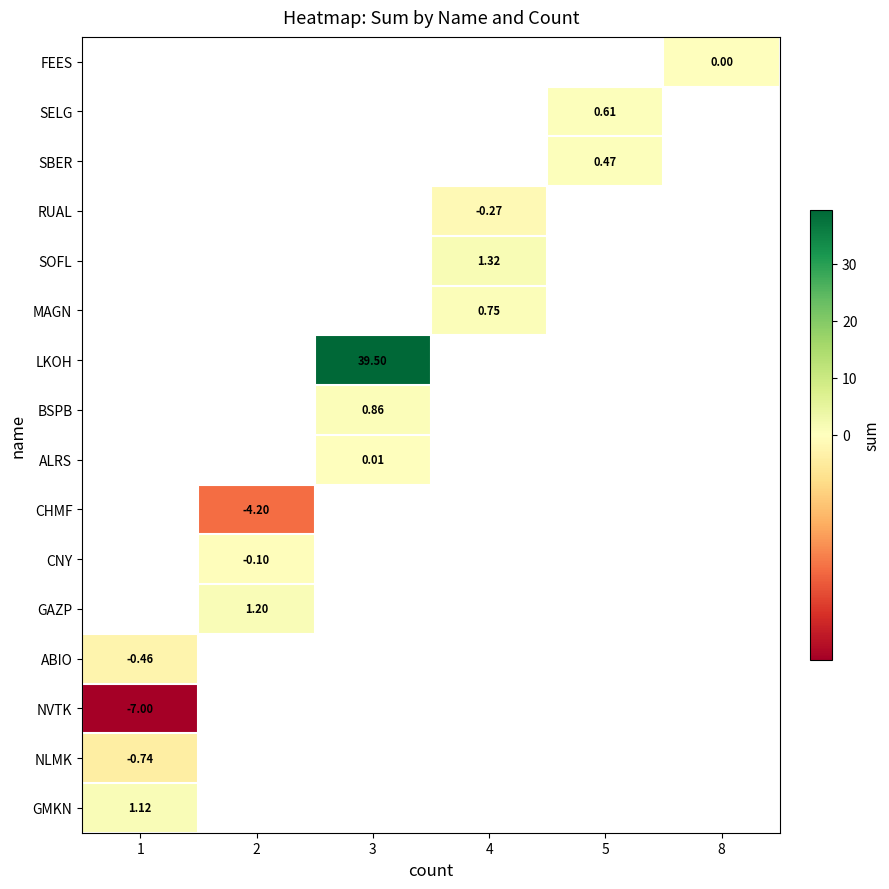

What is the maximum value shown in the chart?

39.5